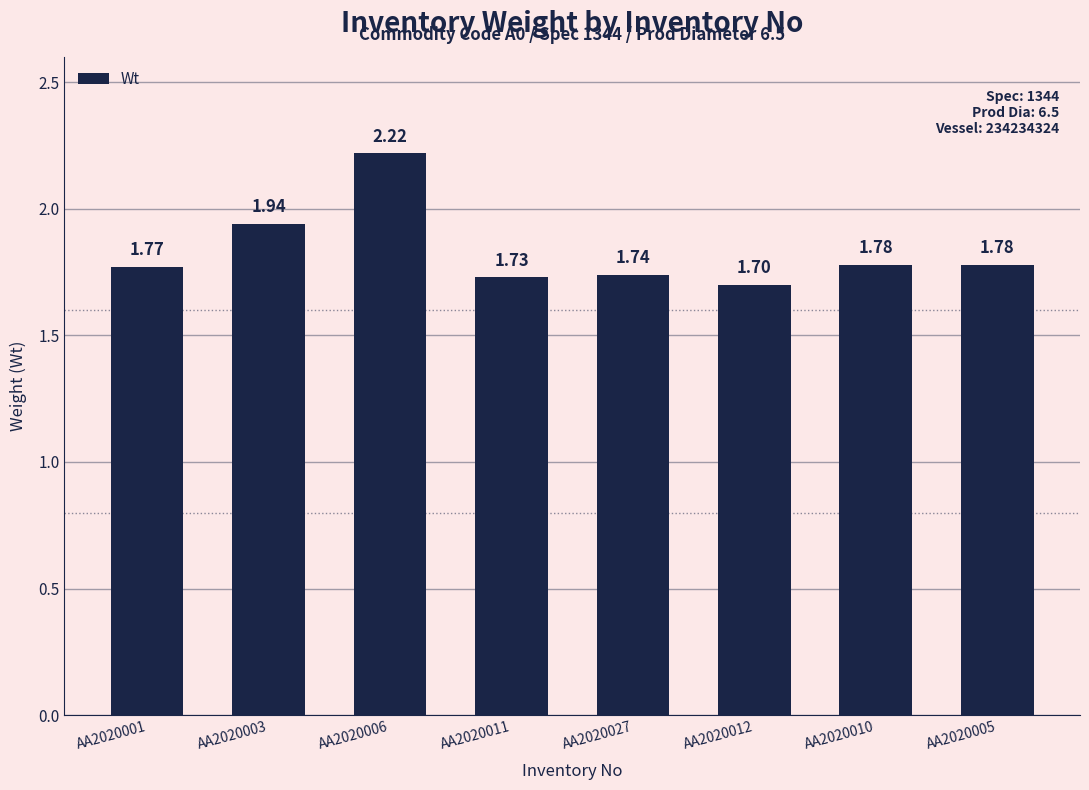

Which has a higher value, AA2020003 or AA2020012?

AA2020003